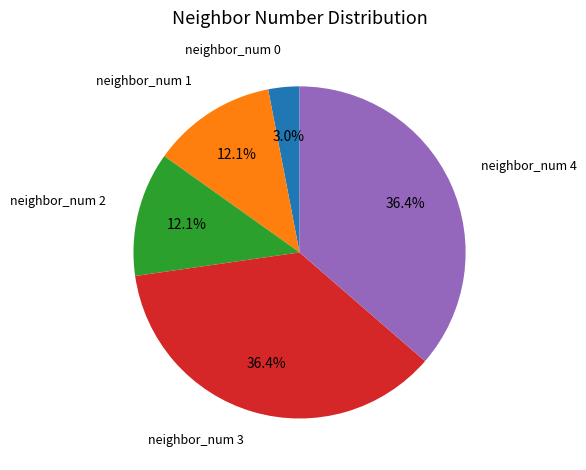

True or false: neighbor_num 0 accounts for 16% of the total.

False